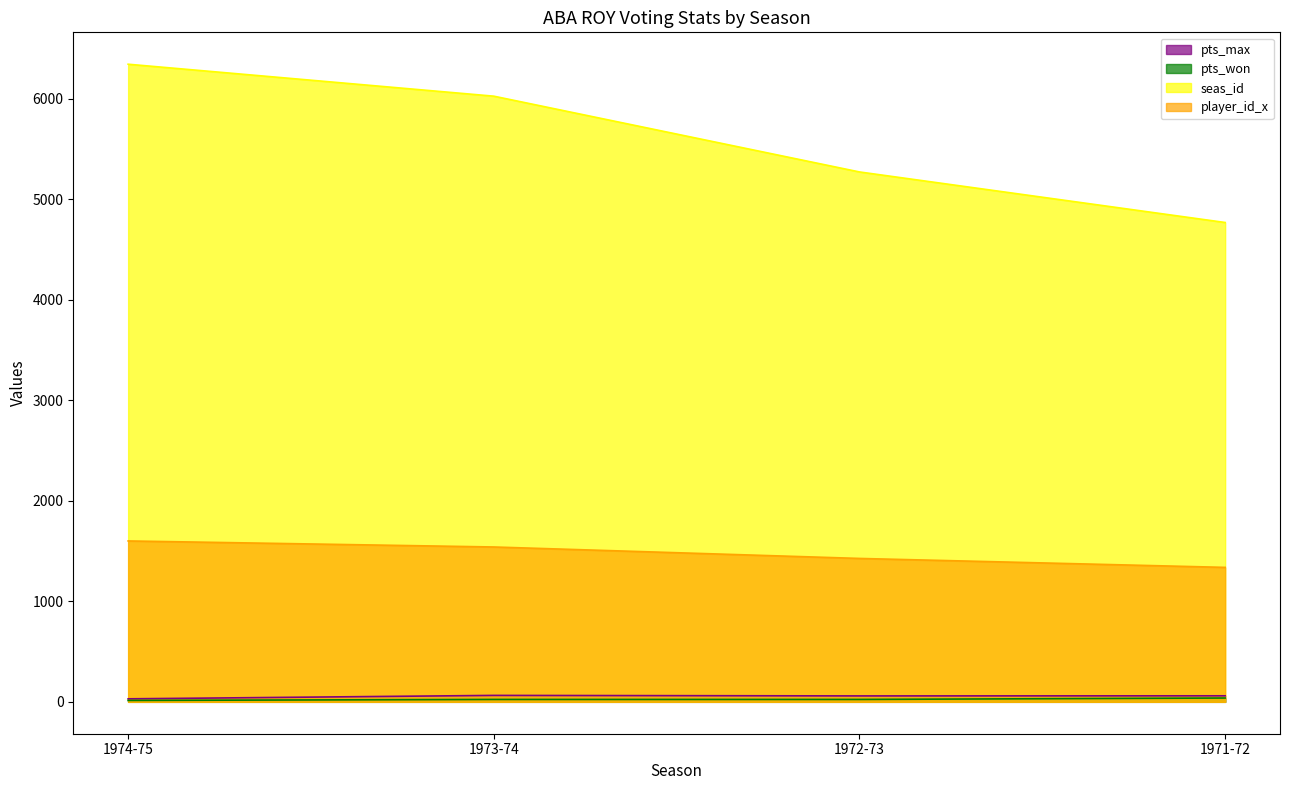

Is the value of seas_id at 1971-72 greater than the value of player_id_x at 1971-72?

Yes